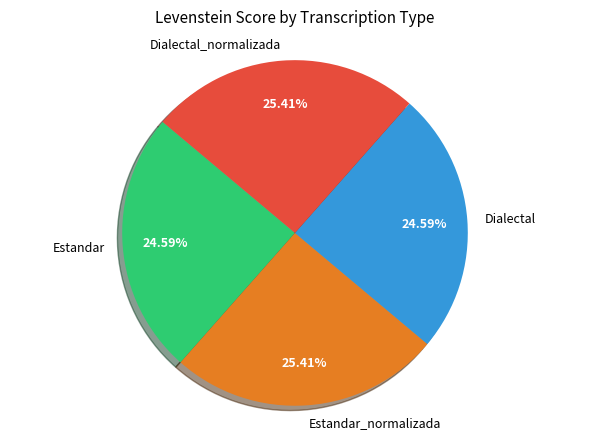

Does Estandar_normalizada represent more than half of the total?

No